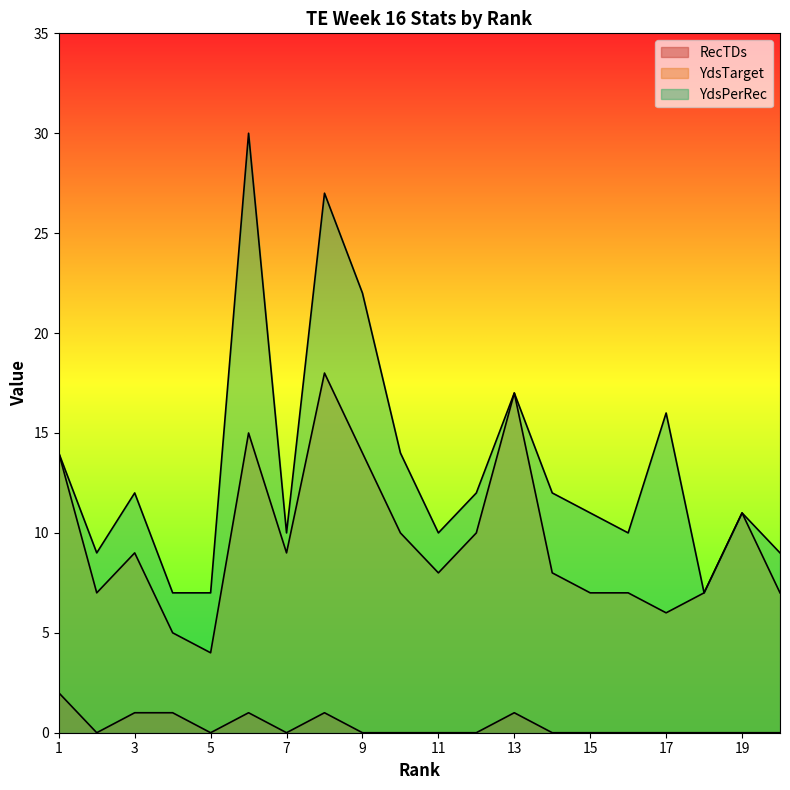

At which category does RecTDs reach its first local peak?

6